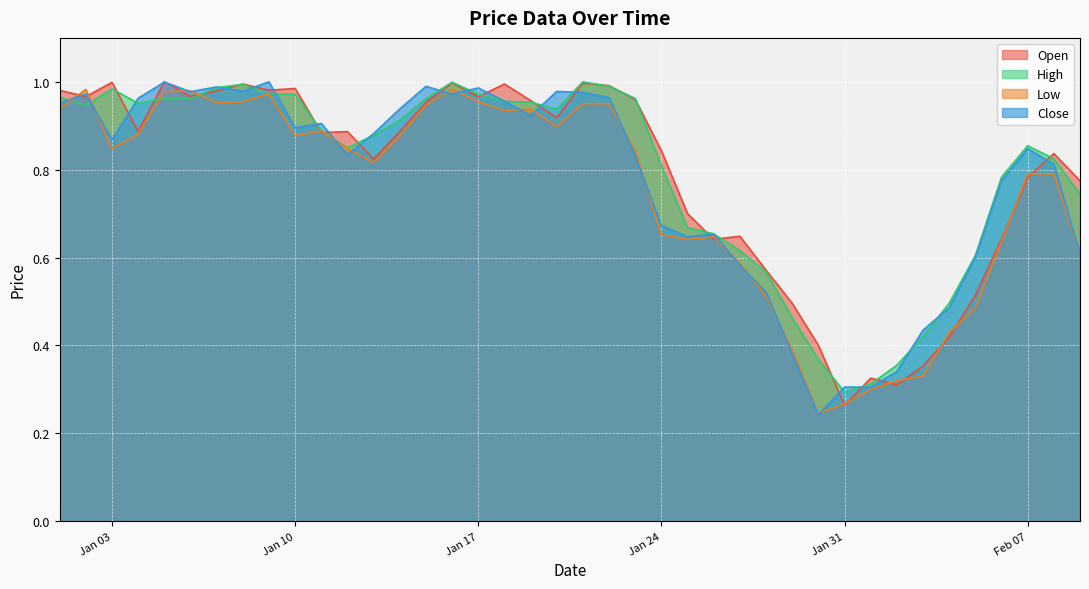

What is the greatest value displayed?

1.0